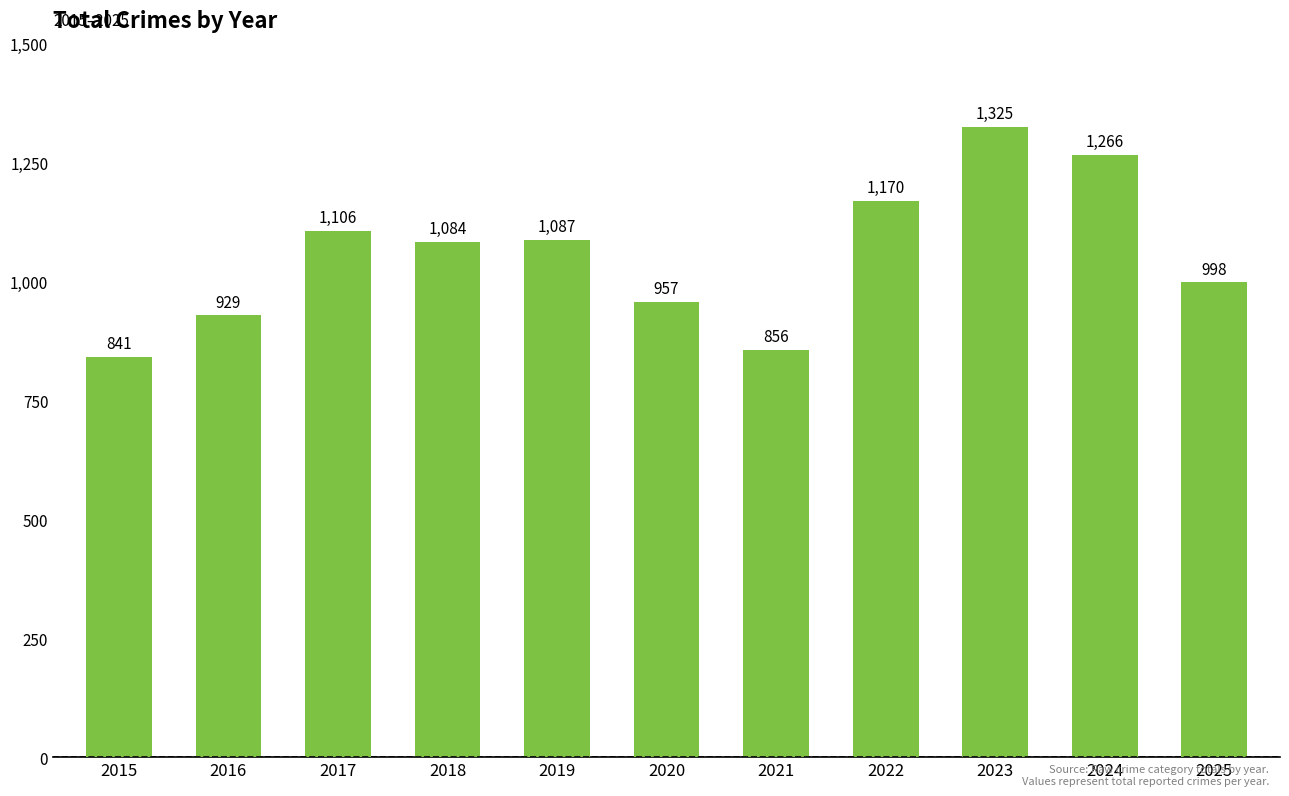

Approximately how many times larger is the value at 2018 compared to 2023?

0.8